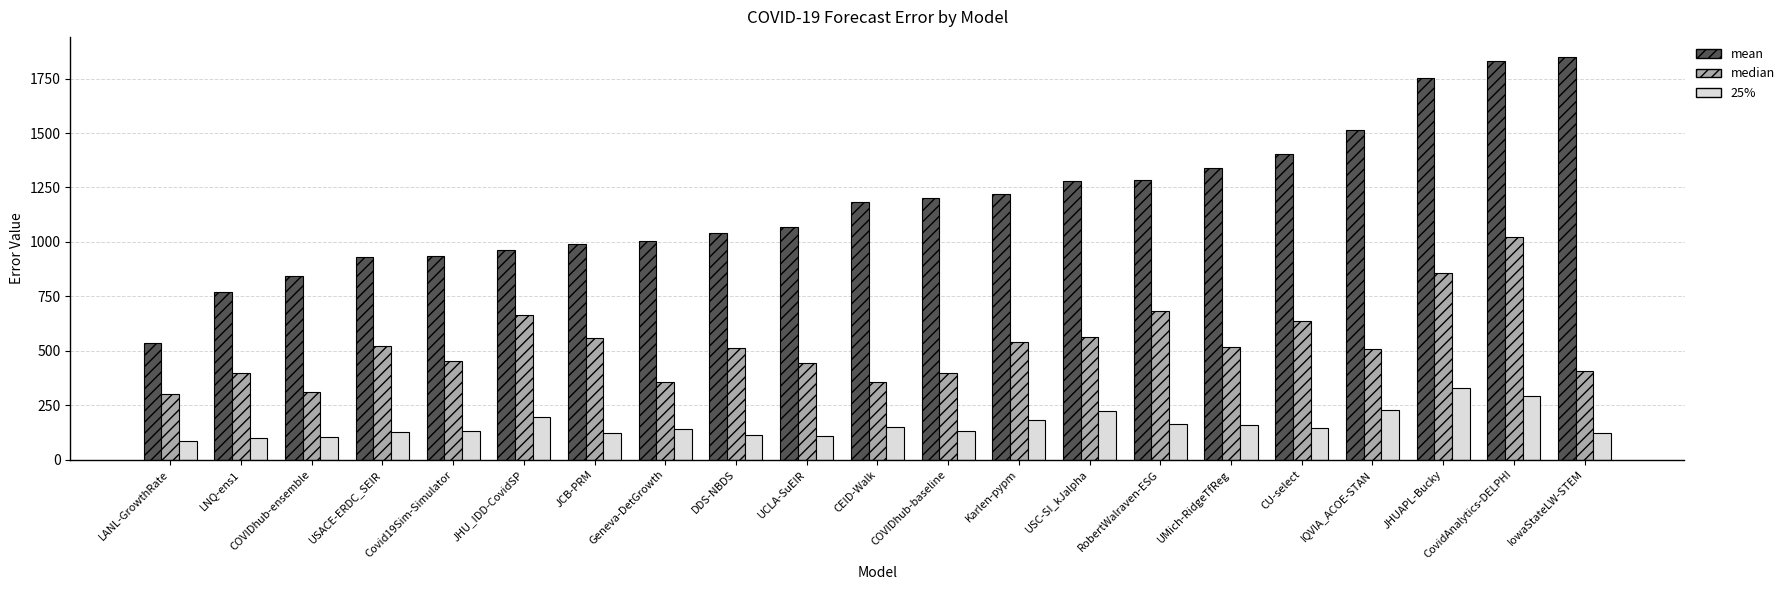

At which category does the chart reach its peak across all series?

IowaStateLW-STEM